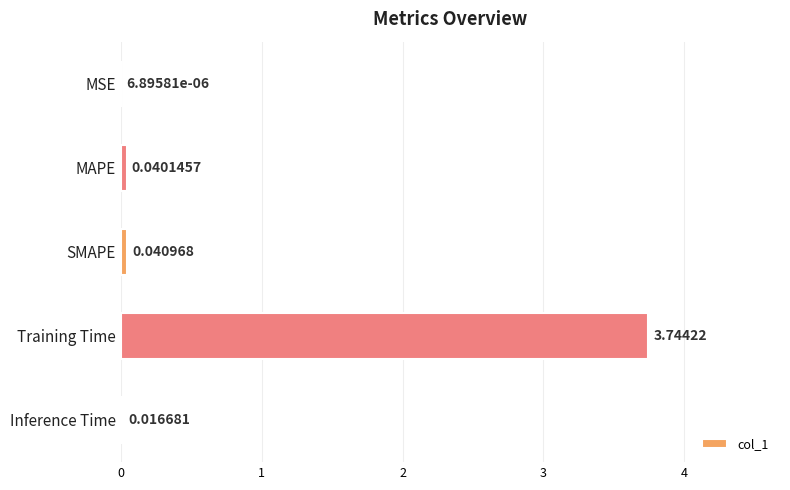

Between Inference Time and MSE, which is larger?

Inference Time